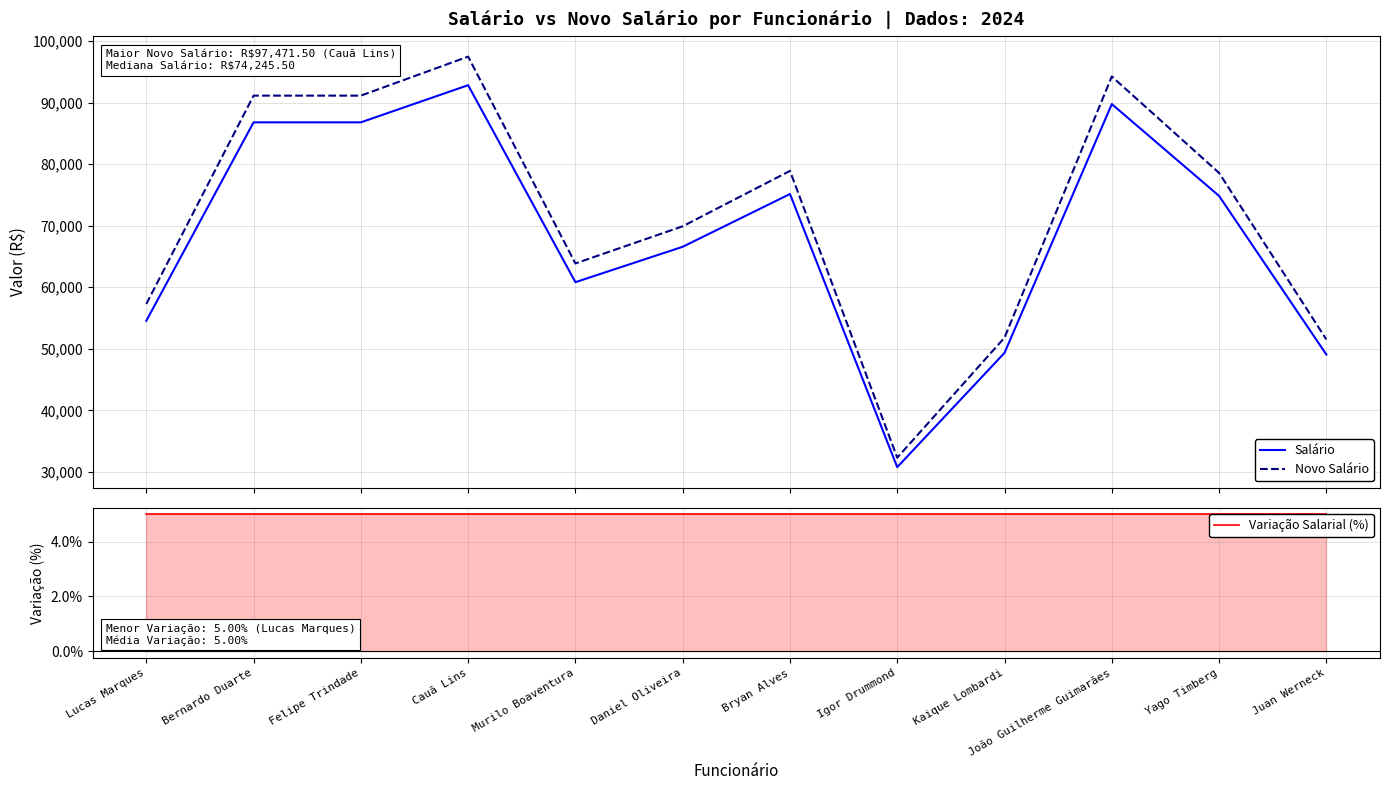

How many lines are shown in the chart?

3